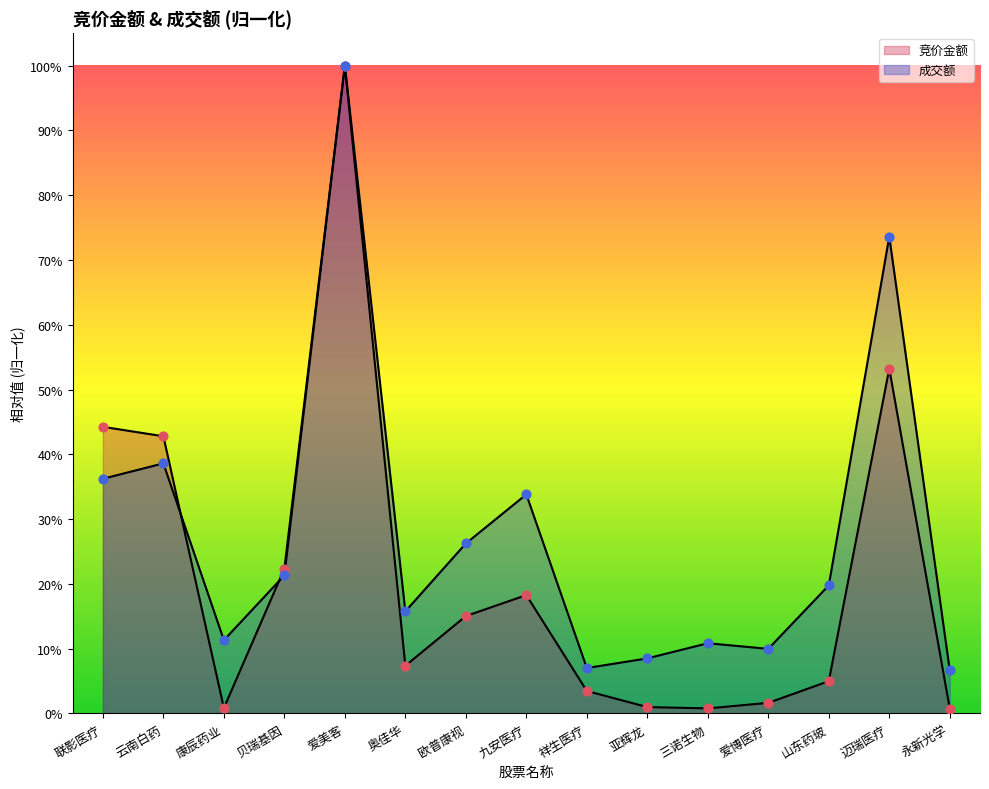

Which series reaches the maximum Y coordinate?

竞价金额